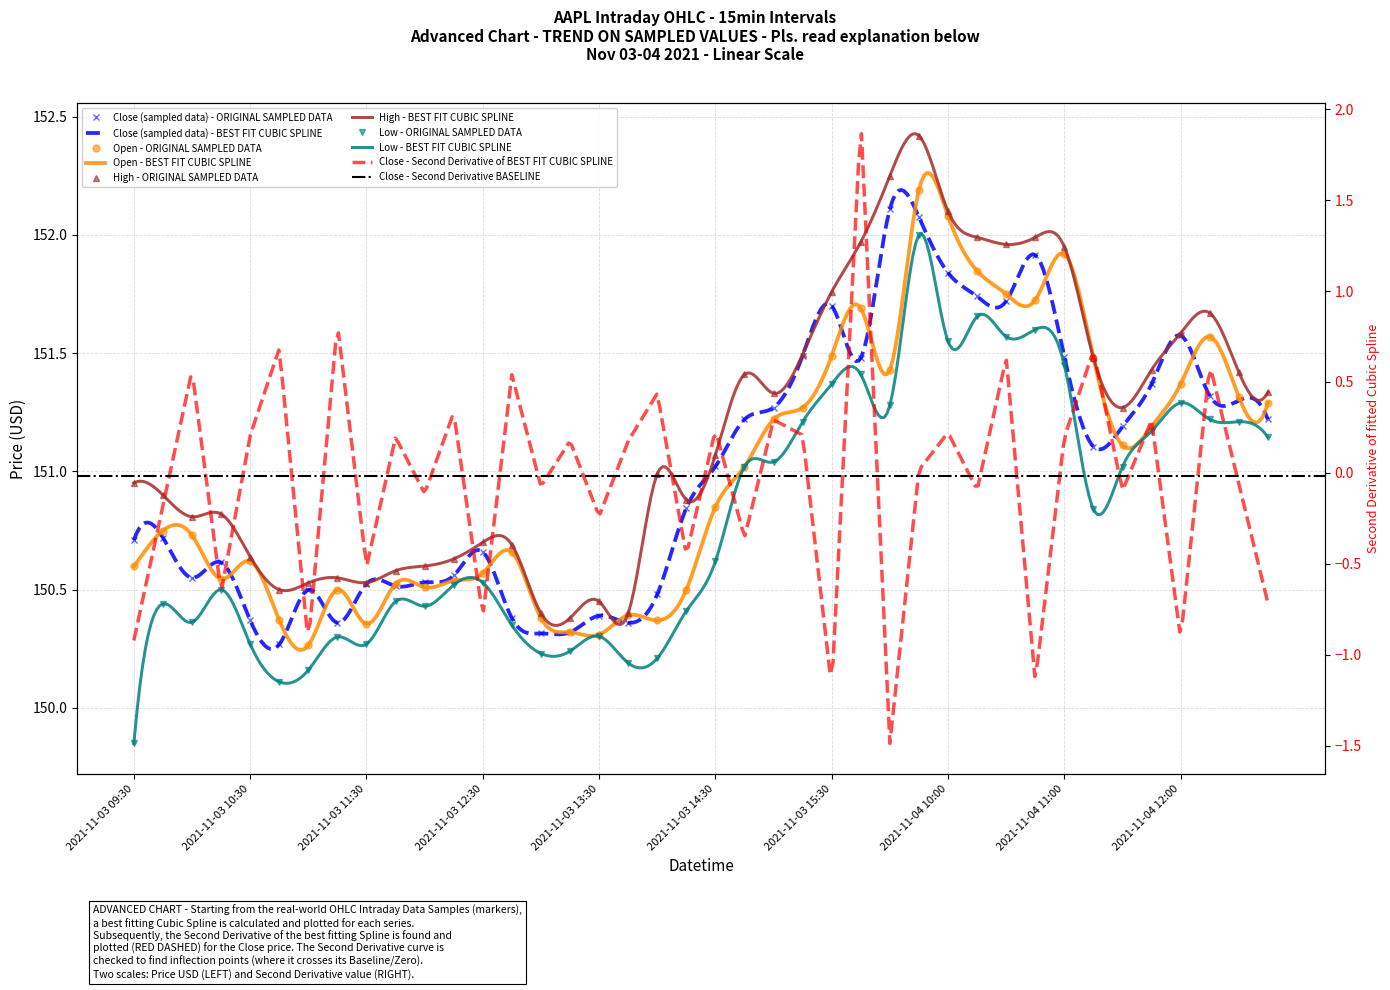

What is the total value across all series at 2021-11-03 14:30?

603.6